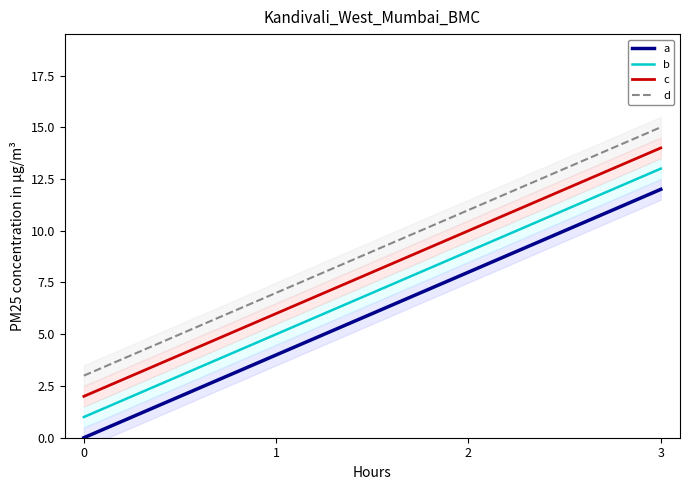

Is it true that d equals 15 at 3?

True